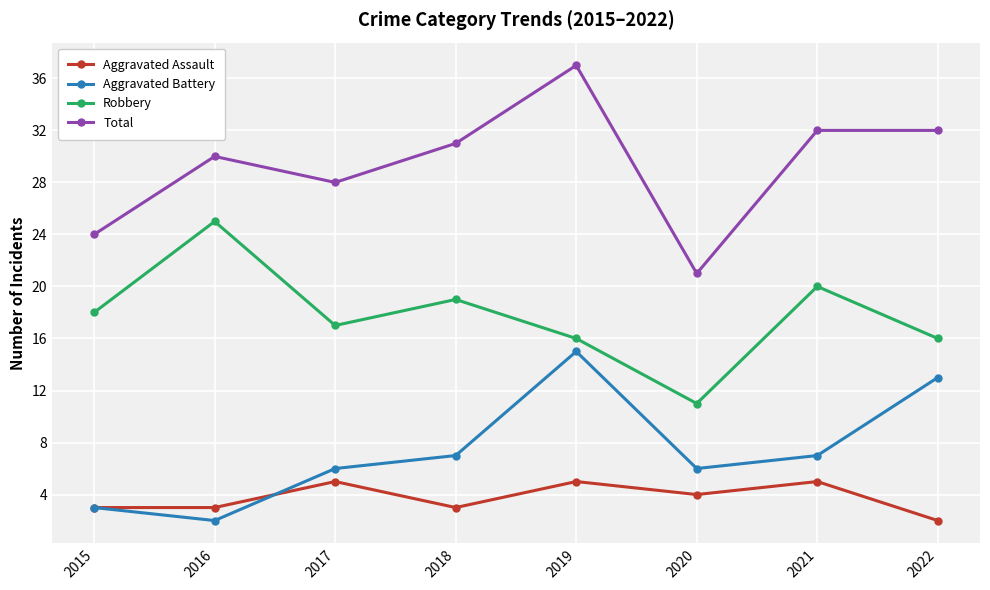

At which category does Total reach its first local valley?

2017